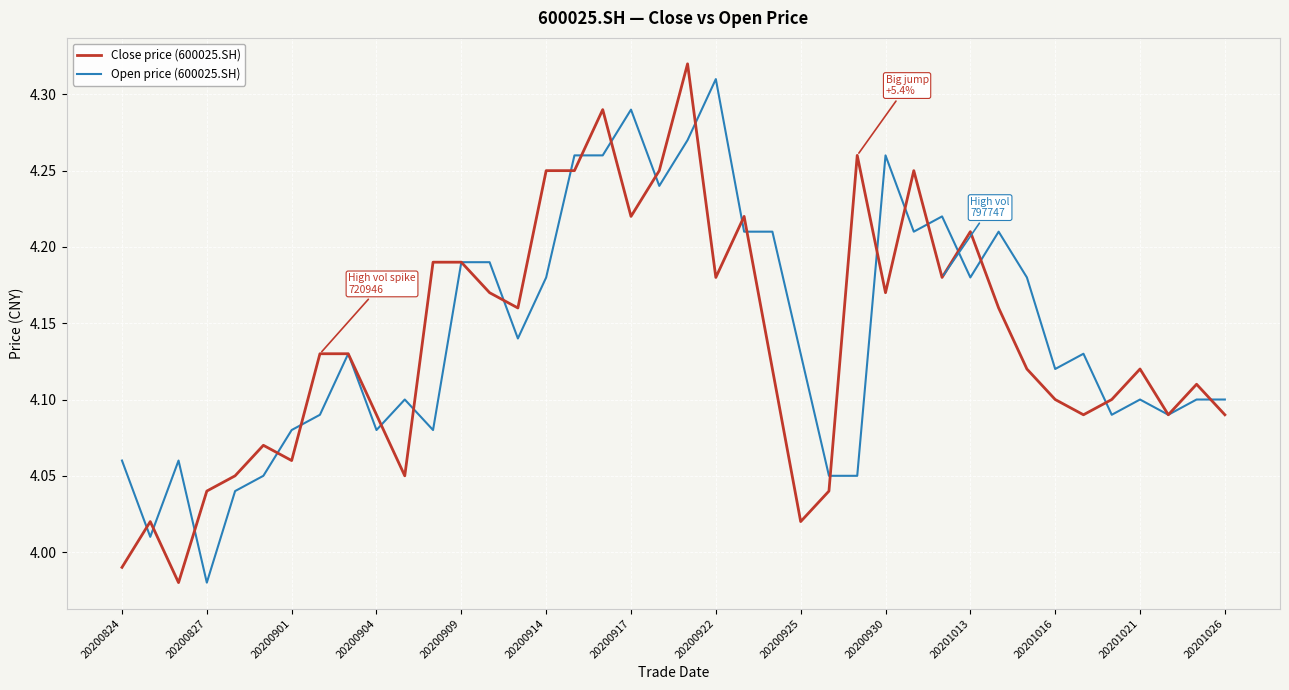

True or false: Close price (600025.SH) has more than 1 points higher than both neighbors.

True